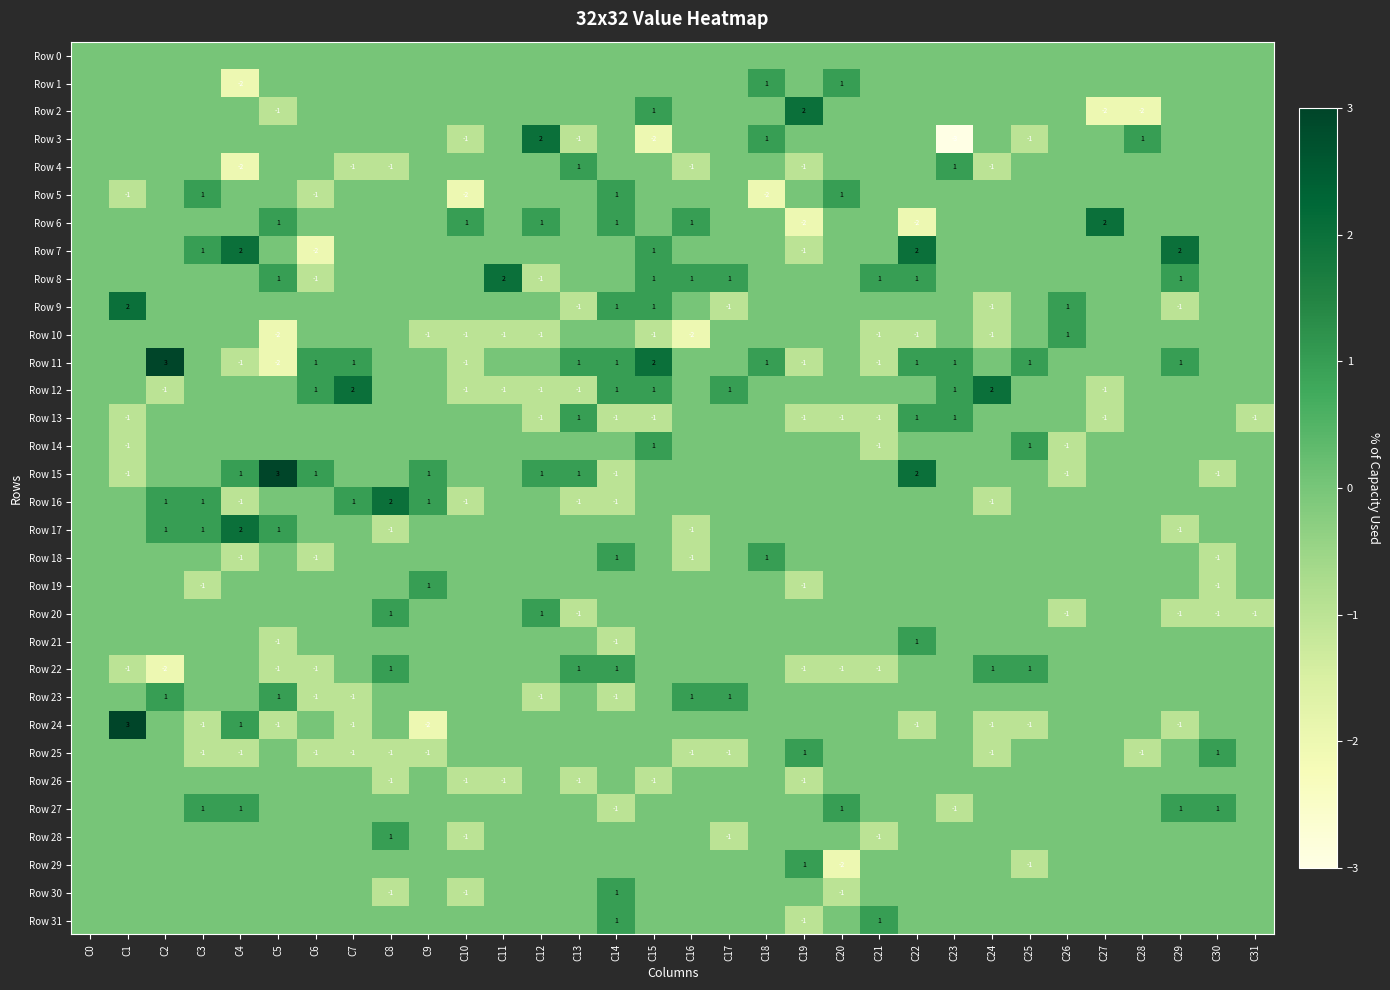

At how many categories does at least one series exceed 1?

14